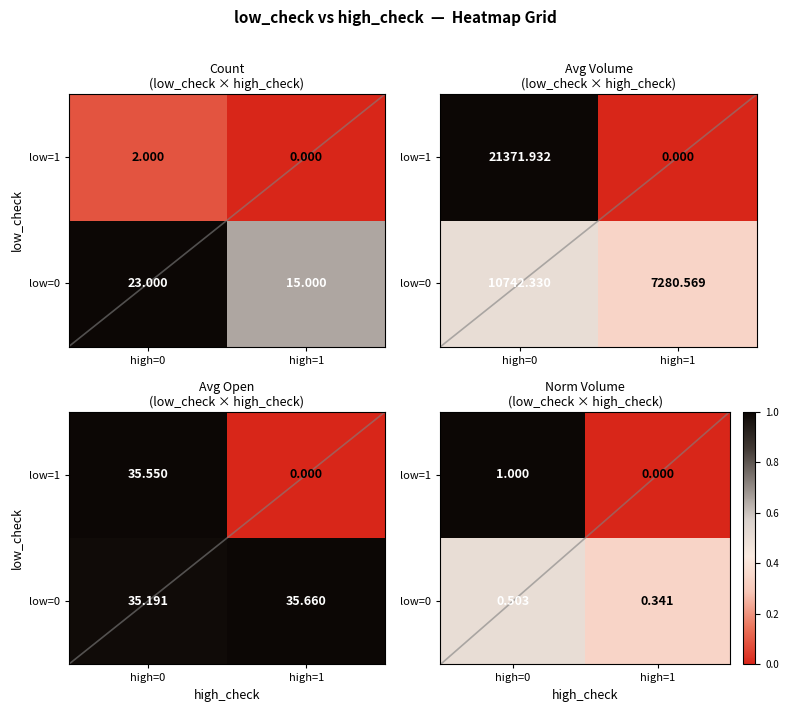

What is the spread (max minus min) of values at high=0?

0.5